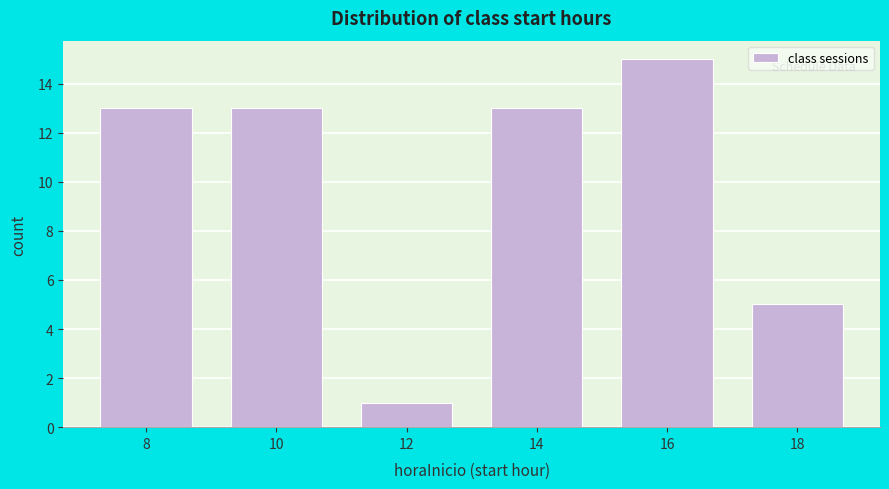

Reading right to left, what are all the values shown in this chart?

18=5	16=15	14=13	12=1	10=13	8=13